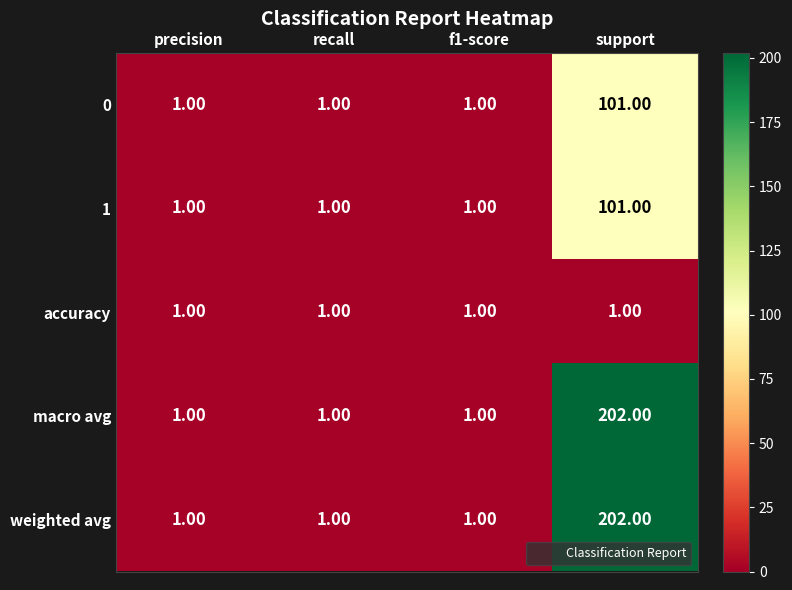

Which category has the highest value across all series?

support